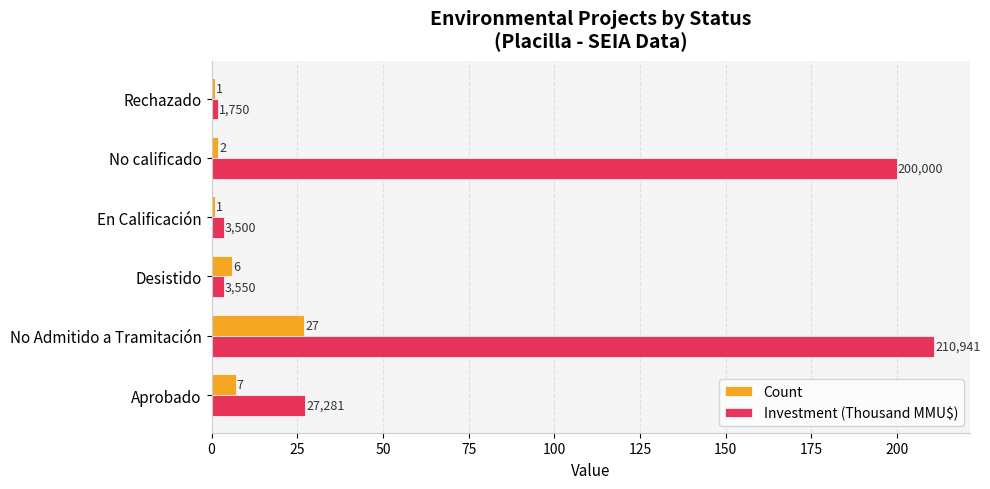

What is the sum of all Investment (Thousand MMU$) values?

447.0